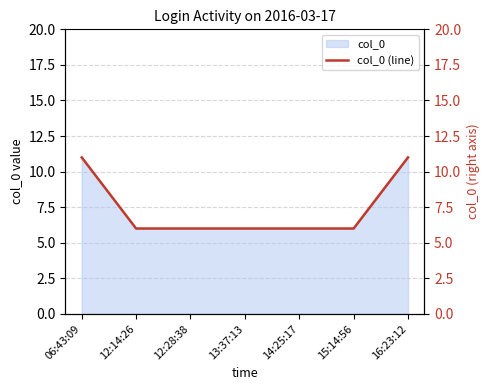

Is it true that the value at 14:25:17 is 3?

False